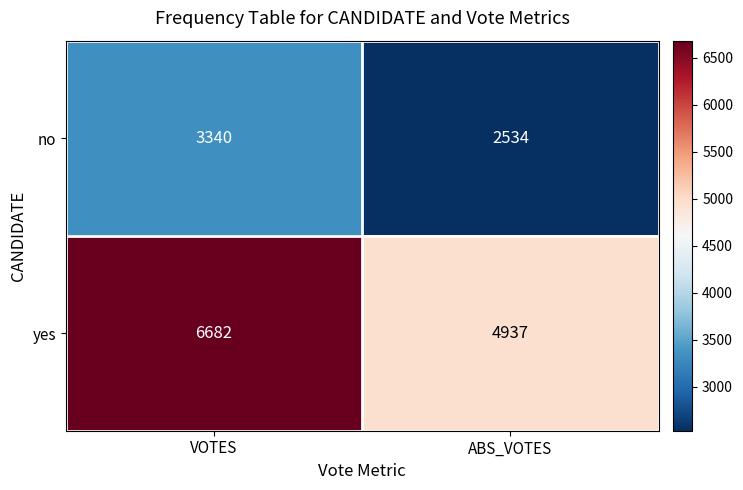

Reading left to right, transcribe all the data shown in this chart.

no: VOTES=3340	ABS_VOTES=2534
yes: VOTES=6682	ABS_VOTES=4937